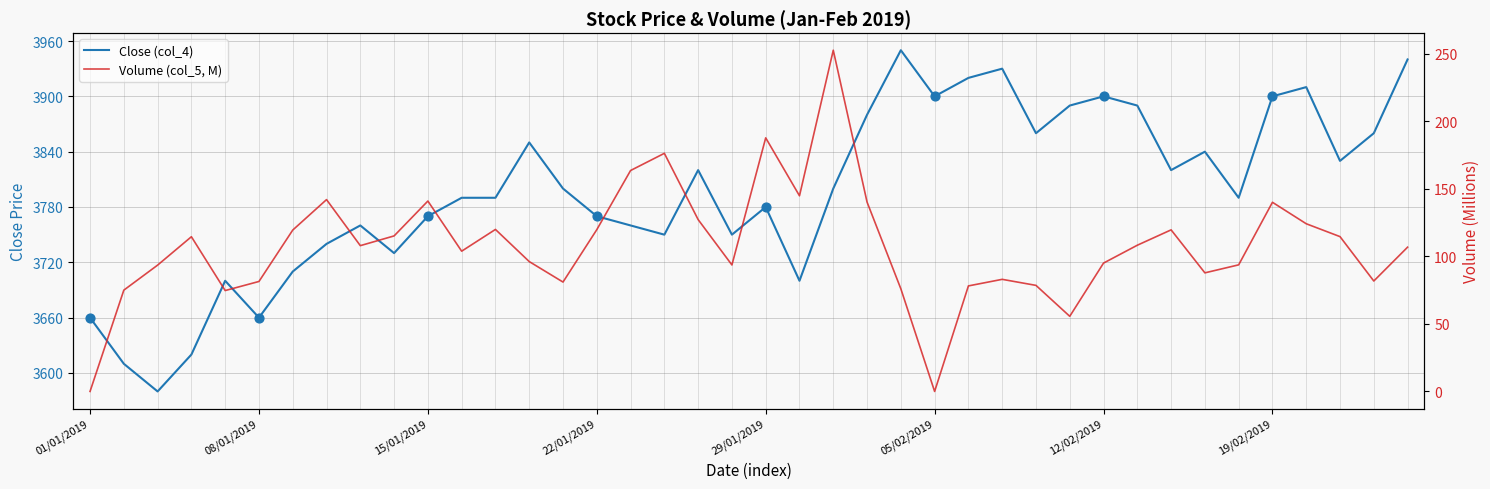

What is the total value across all series at 07/01/2019?

3774.6